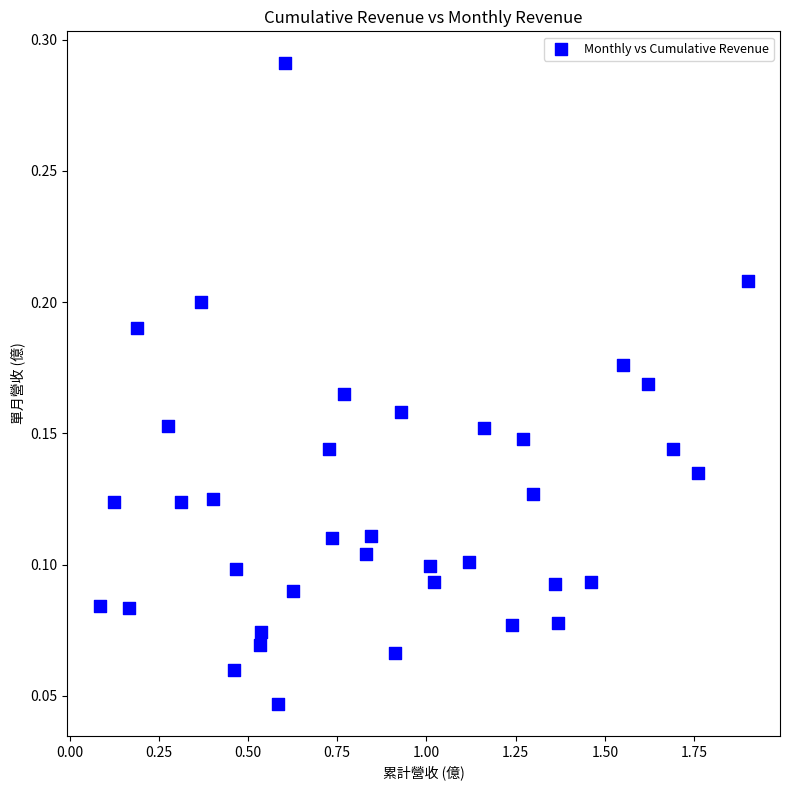

What is the range of X values (max minus min)?

1.8